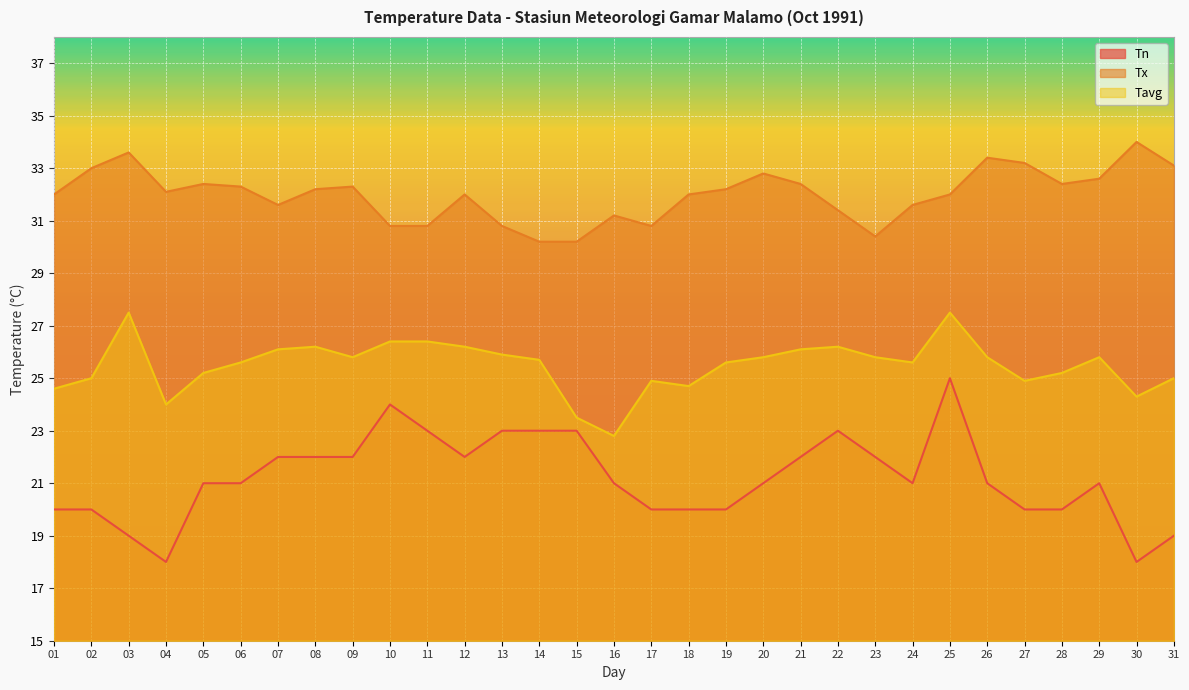

How many series are shown in this chart?

3